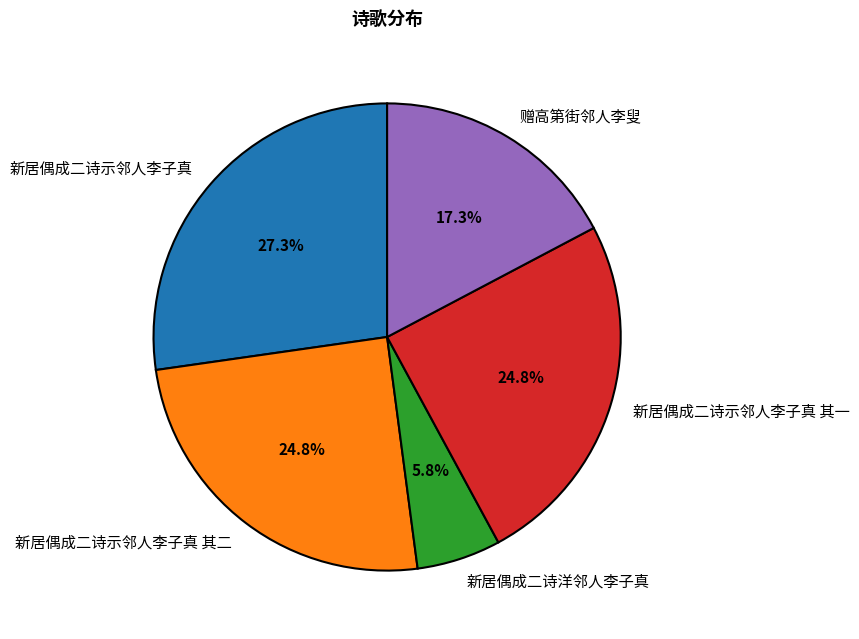

Which slice is the smallest?

新居偶成二诗洋邻人李子真